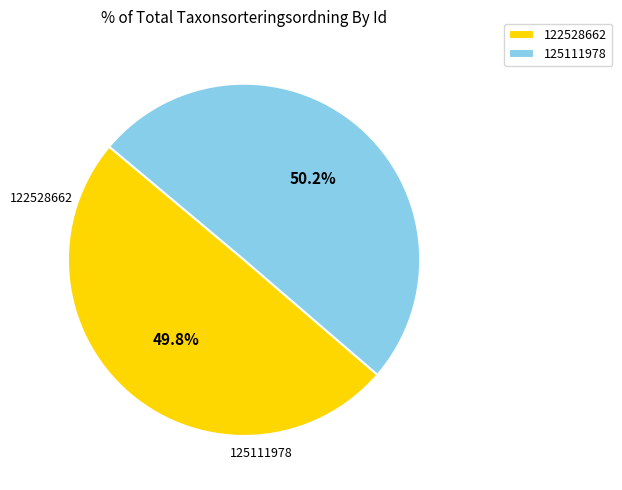

Do 122528662 and 125111978 together represent more than half of the pie?

Yes